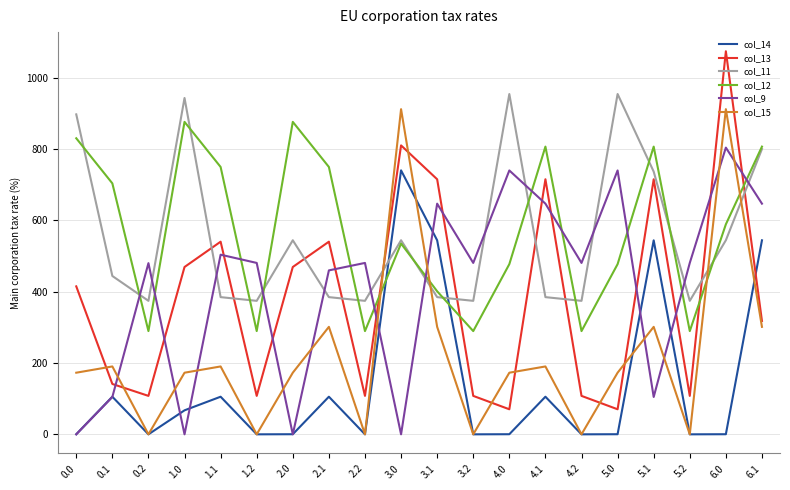

What is the difference between the maximum and minimum values in the col_11 series?

580.0